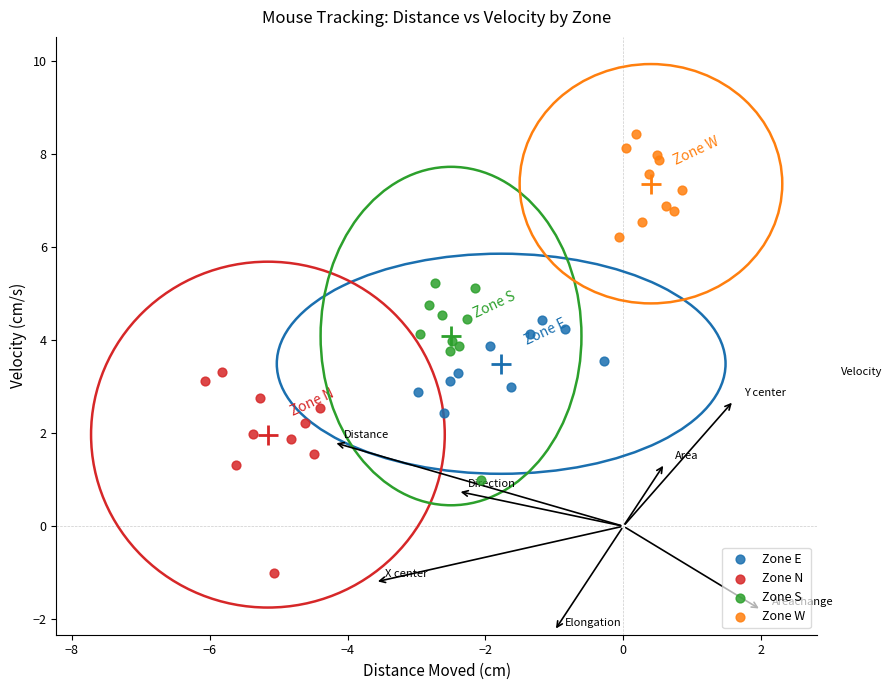

What are all the series names shown in the legend?

Zone E, Zone N, Zone S, Zone W